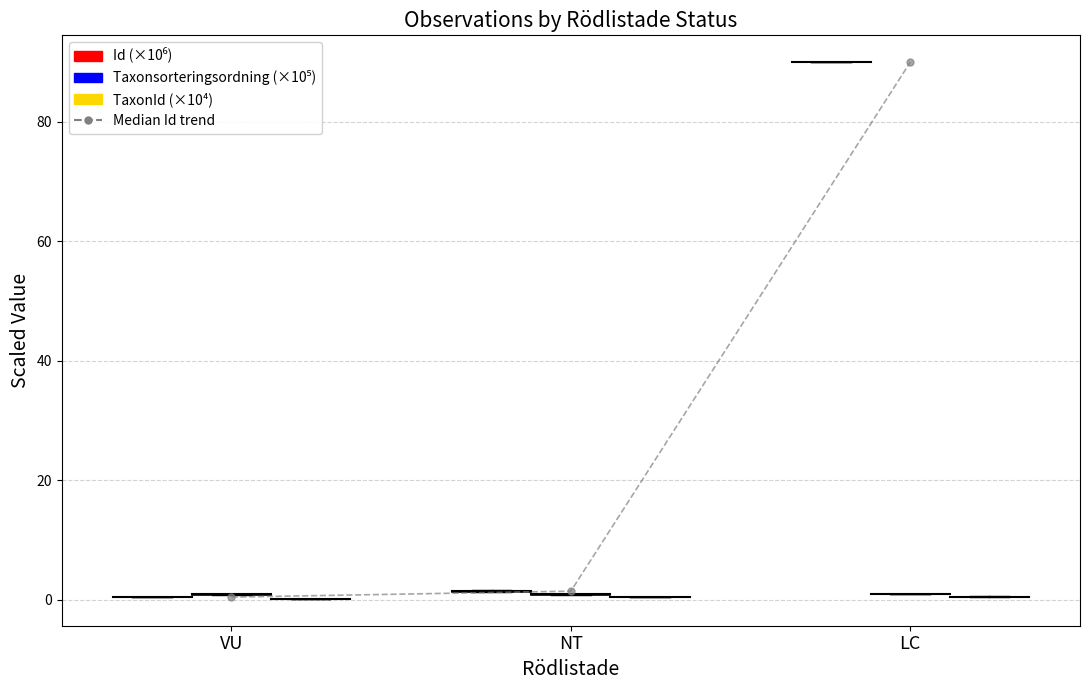

What is the greatest value displayed?

90.0